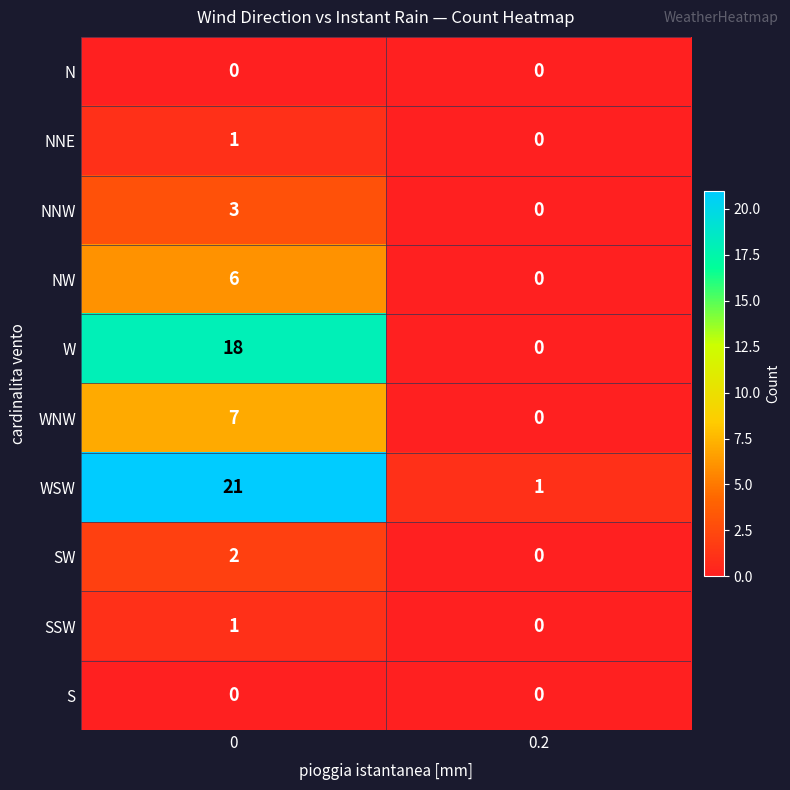

Reading right to left, what are all the values shown in this chart?

N: 0.2=0	0=0
NNE: 0.2=0	0=1
NNW: 0.2=0	0=3
NW: 0.2=0	0=6
W: 0.2=0	0=18
WNW: 0.2=0	0=7
WSW: 0.2=1	0=21
SW: 0.2=0	0=2
SSW: 0.2=0	0=1
S: 0.2=0	0=0